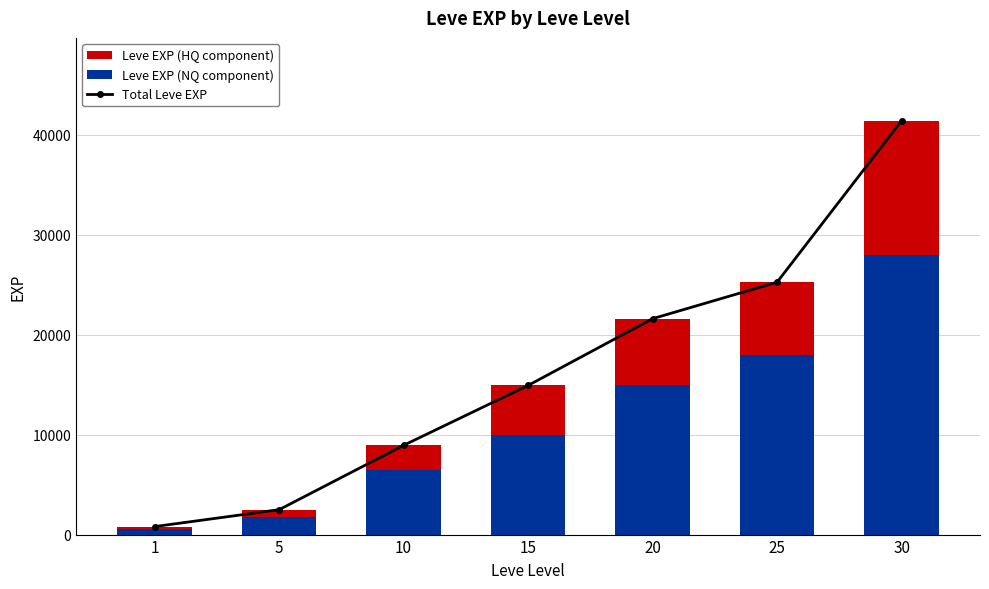

At which label does Leve EXP (HQ component) reach its peak?

30